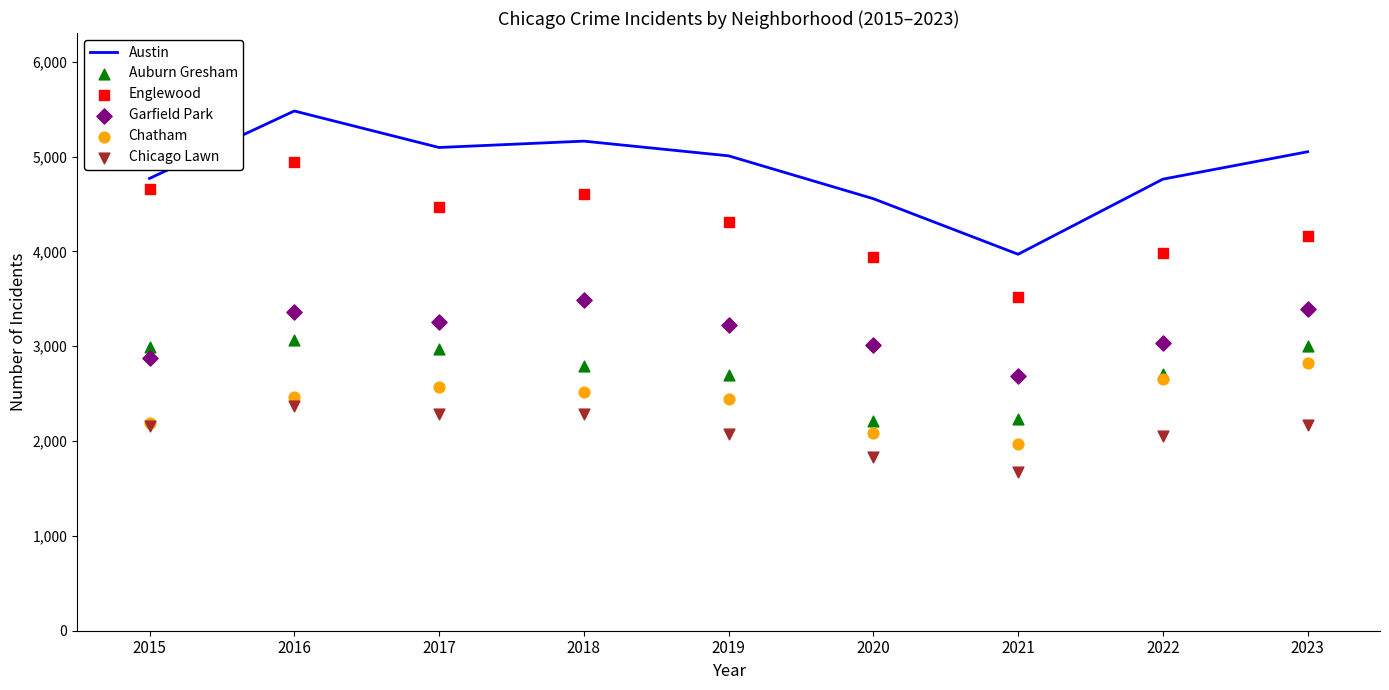

Which series contains the lowest Y value?

Chicago Lawn